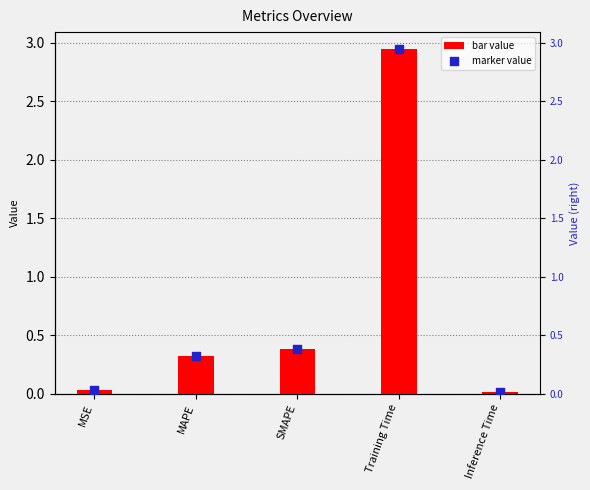

At which category is the sum across all series the highest?

Training Time